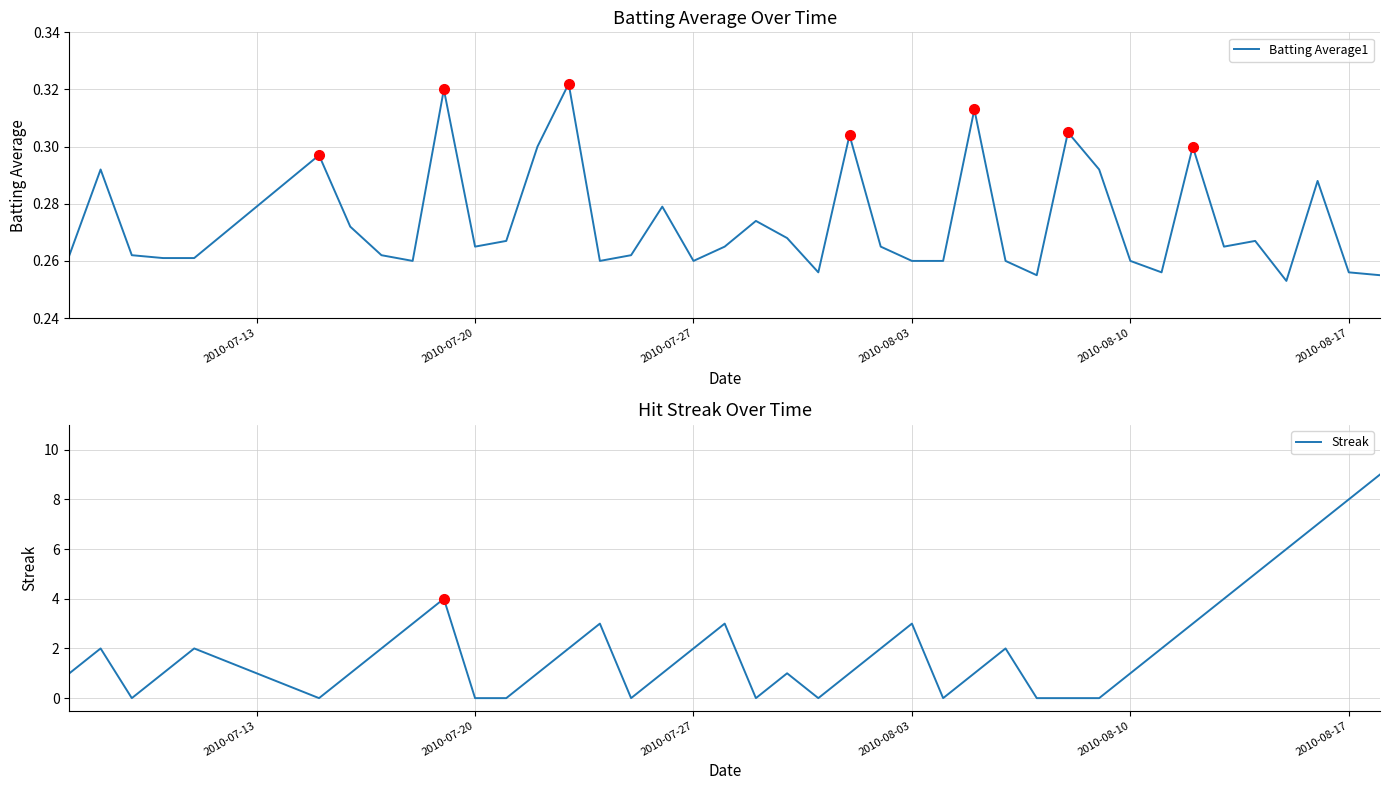

What is the greatest value displayed?

9.0